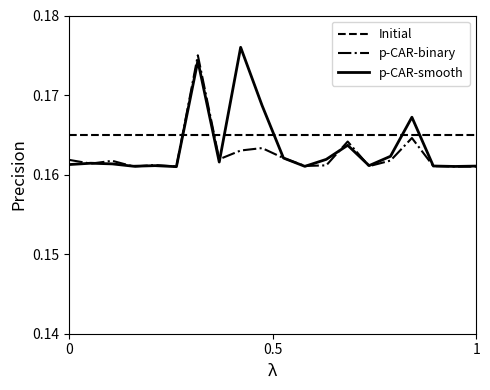

How many intersections are there between p-CAR-smooth and Initial?

6